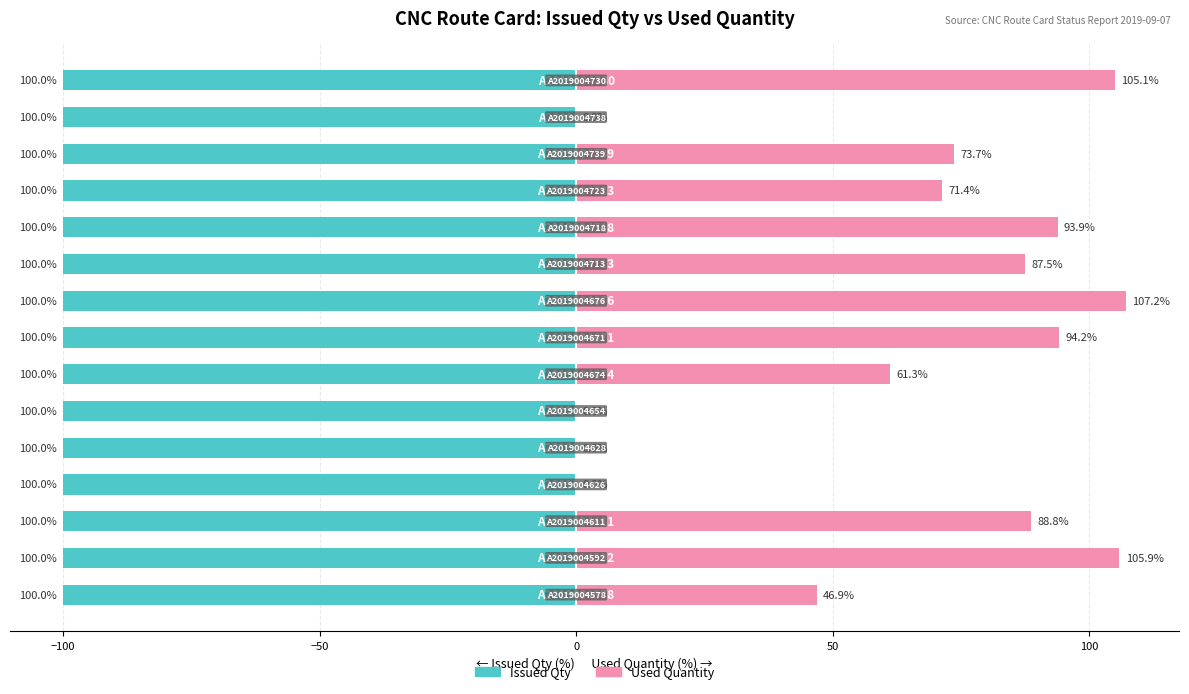

The value of Used Quantity at 14 is 105.1. True or false?

True